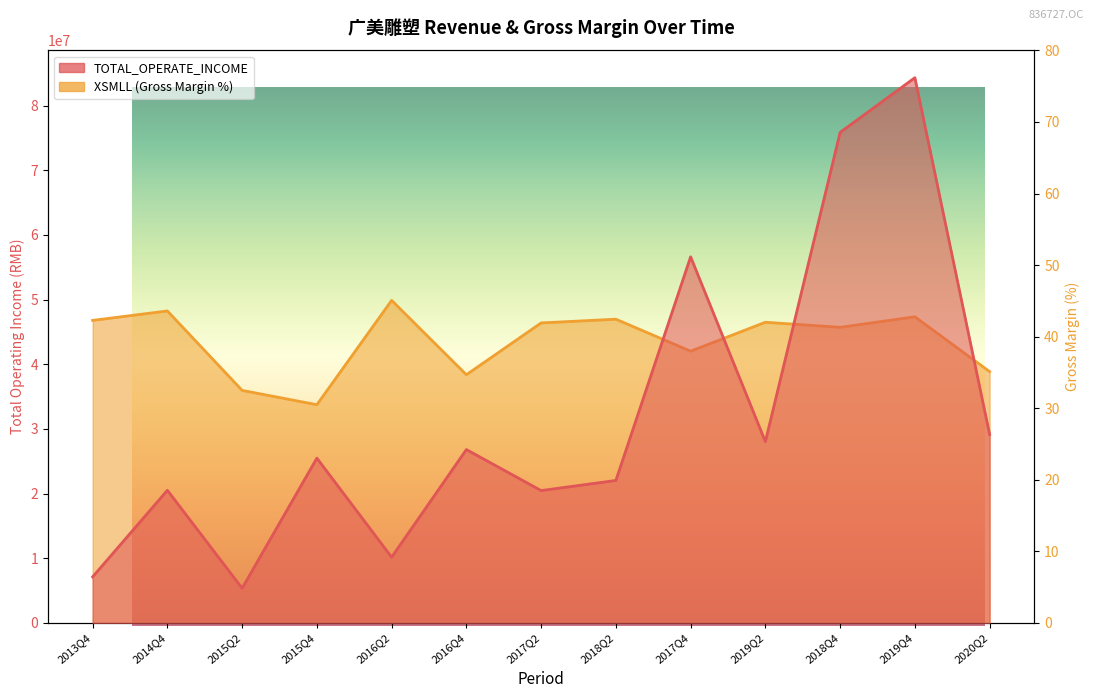

How many values in the TOTAL_OPERATE_INCOME series exceed 25476854?

7